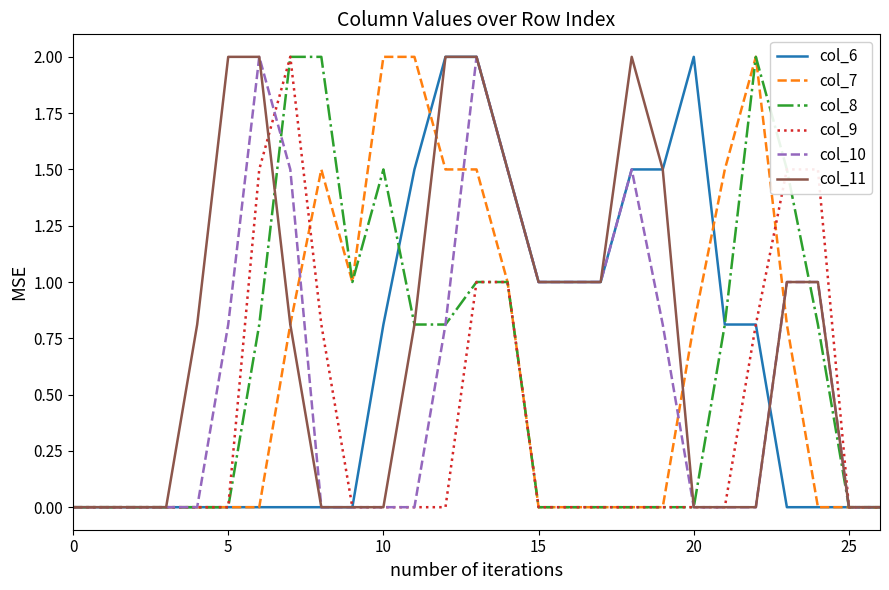

What are all the series names shown in the legend?

col_6, col_7, col_8, col_9, col_10, col_11